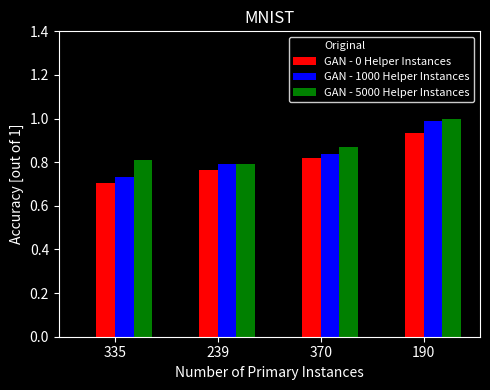

What value does the GAN - 5000 Helper Instances series have at 190?

1.0